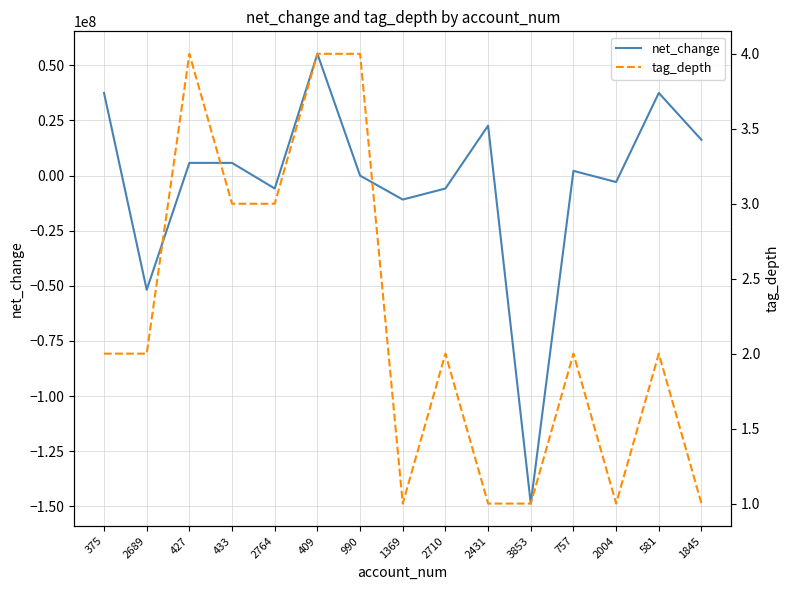

Which category has the highest value in the net_change series?

409